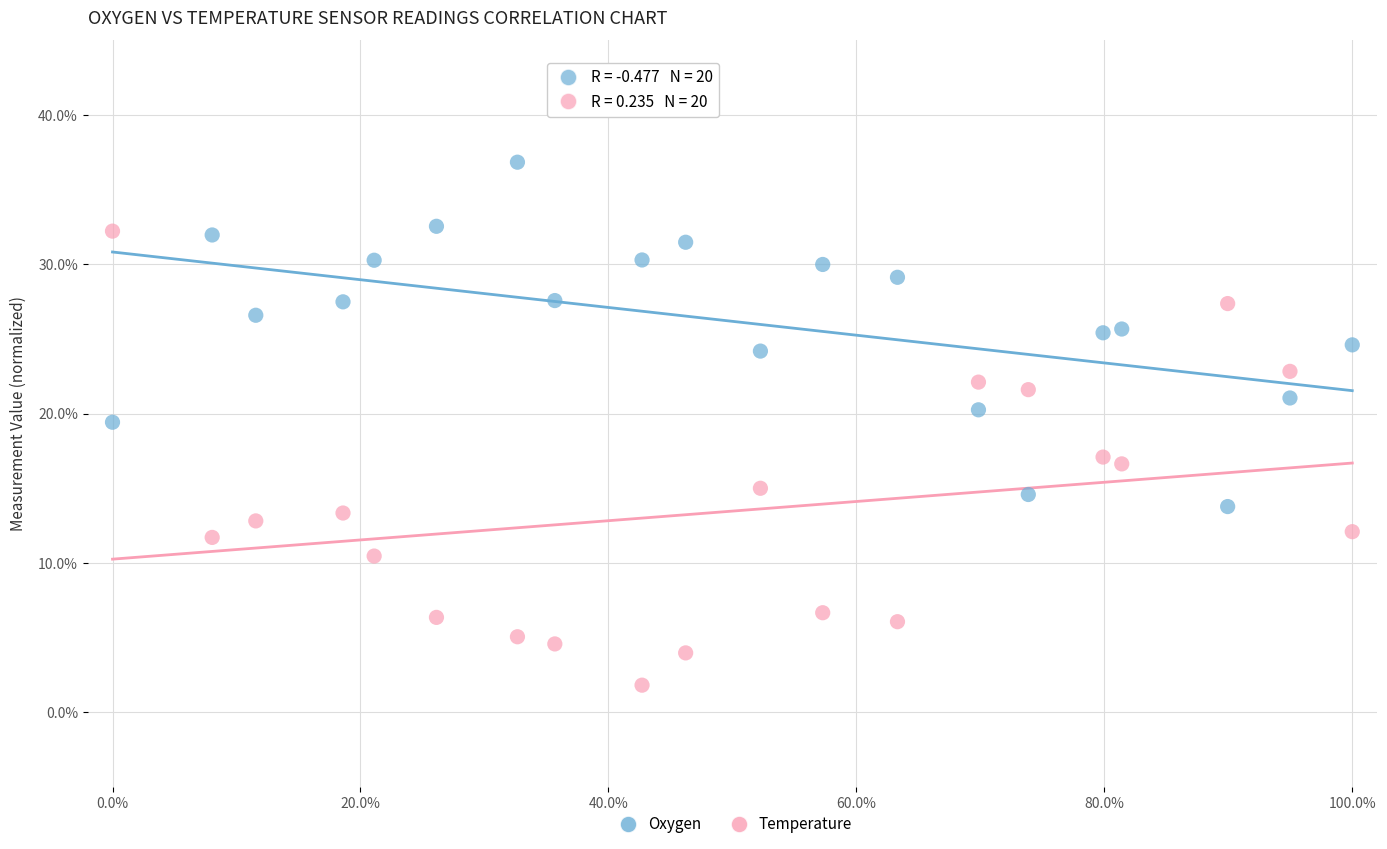

Across all data points, what is the range of Y values (max minus min)?

35.0